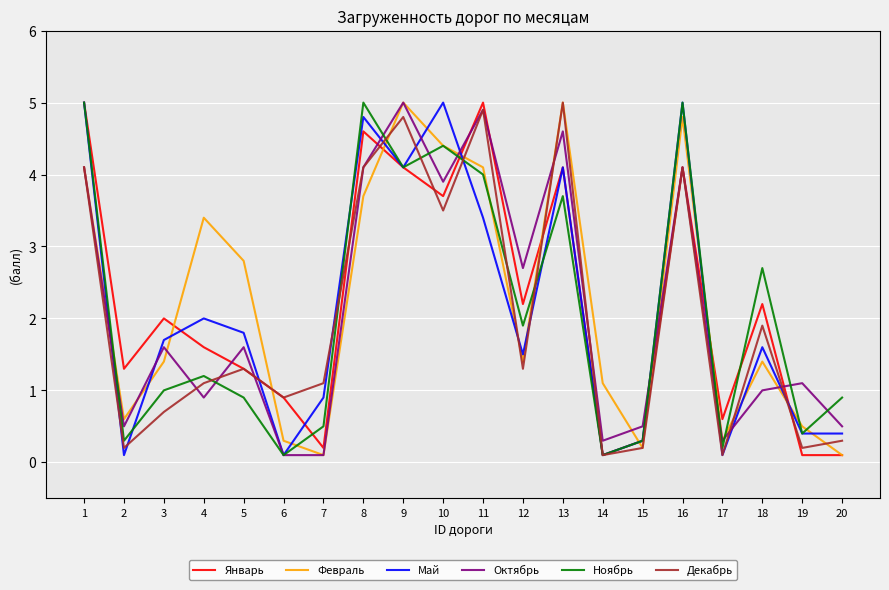

True or false: Ноябрь has more than 2 points higher than both neighbors.

True